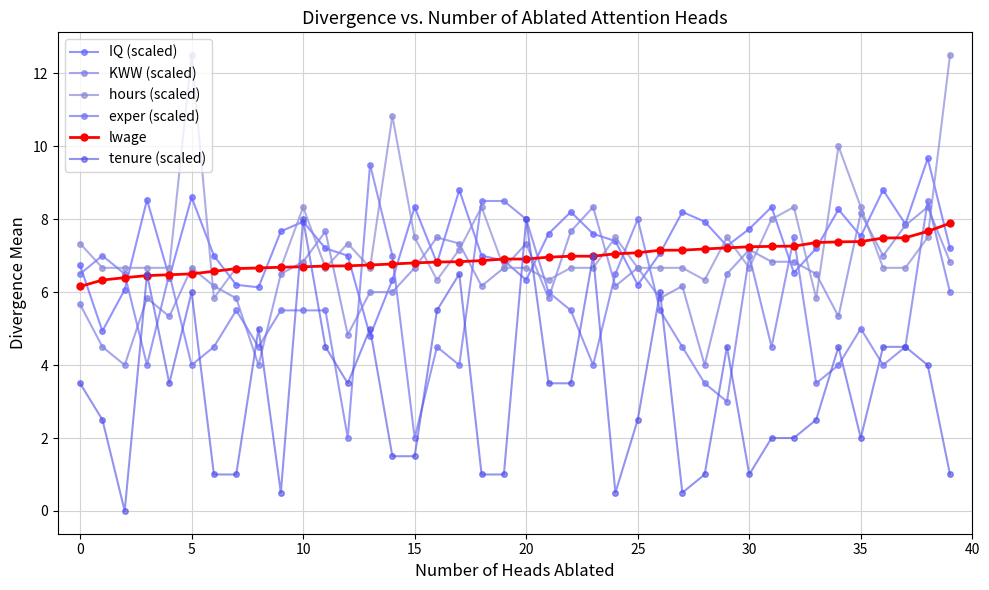

Where is the first local minimum for exper (scaled)?

10